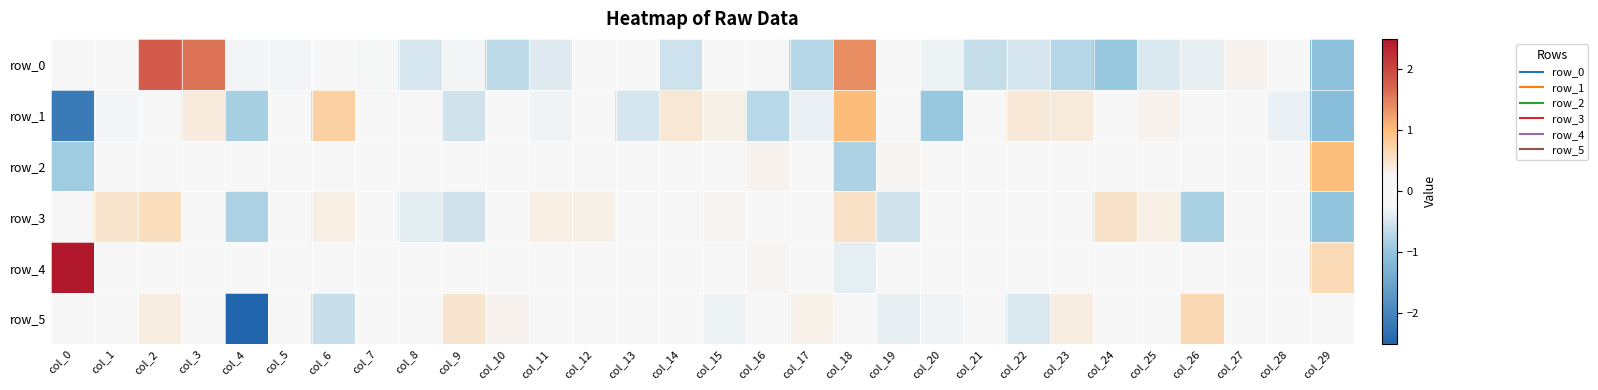

Reading left to right, list all the values displayed in this chart.

row_0: col_0=-0.2	col_1=0.2	col_2=1.8	col_3=1.6	col_4=-0.3	col_5=-0.3	col_6=0.1	col_7=-0.3	col_8=-0.5	col_9=-0.3	col_10=-0.7	col_11=-0.4	col_12=0.1	col_13=0.0	col_14=-0.6	col_15=0.2	col_16=-0.1	col_17=-0.7	col_18=1.4	col_19=-0.2	col_20=-0.3	col_21=-0.6	col_22=-0.5	col_23=-0.7	col_24=-0.9	col_25=-0.5	col_26=-0.4	col_27=0.3	col_28=0.2	col_29=-1.1
row_1: col_0=-2.2	col_1=-0.3	col_2=0.2	col_3=0.4	col_4=-0.8	col_5=0.2	col_6=0.8	col_7=-0.0	col_8=0.1	col_9=-0.5	col_10=0.2	col_11=-0.3	col_12=0.2	col_13=-0.5	col_14=0.5	col_15=0.3	col_16=-0.7	col_17=-0.3	col_18=1.0	col_19=-0.1	col_20=-0.9	col_21=-0.2	col_22=0.4	col_23=0.4	col_24=-0.0	col_25=0.3	col_26=0.0	col_27=0.1	col_28=-0.3	col_29=-1.1
row_2: col_0=-0.9	col_1=0.0	col_2=-0.2	col_3=-0.2	col_4=0.1	col_5=-0.1	col_6=-0.2	col_7=-0.0	col_8=-0.2	col_9=-0.0	col_10=-0.0	col_11=-0.2	col_12=0.2	col_13=0.0	col_14=-0.1	col_15=-0.1	col_16=0.3	col_17=0.2	col_18=-0.8	col_19=0.3	col_20=-0.1	col_21=-0.0	col_22=-0.1	col_23=0.2	col_24=-0.2	col_25=-0.1	col_26=0.2	col_27=0.1	col_28=0.1	col_29=1.0
row_3: col_0=0.2	col_1=0.5	col_2=0.6	col_3=0.2	col_4=-0.8	col_5=0.2	col_6=0.4	col_7=0.1	col_8=-0.4	col_9=-0.5	col_10=-0.2	col_11=0.4	col_12=0.3	col_13=0.0	col_14=0.0	col_15=0.3	col_16=-0.2	col_17=-0.2	col_18=0.5	col_19=-0.5	col_20=0.2	col_21=-0.1	col_22=0.2	col_23=-0.0	col_24=0.5	col_25=0.4	col_26=-0.8	col_27=-0.0	col_28=-0.1	col_29=-1.0
row_4: col_0=2.6	col_1=0.1	col_2=-0.0	col_3=0.1	col_4=0.2	col_5=-0.1	col_6=0.1	col_7=-0.1	col_8=0.1	col_9=0.1	col_10=-0.2	col_11=-0.0	col_12=-0.1	col_13=-0.0	col_14=-0.1	col_15=-0.1	col_16=0.3	col_17=0.2	col_18=-0.4	col_19=0.0	col_20=0.1	col_21=-0.1	col_22=-0.1	col_23=-0.0	col_24=-0.1	col_25=-0.0	col_26=0.1	col_27=-0.1	col_28=-0.1	col_29=0.6
row_5: col_0=-0.2	col_1=-0.1	col_2=0.4	col_3=-0.1	col_4=-5.8	col_5=-0.1	col_6=-0.6	col_7=0.1	col_8=0.2	col_9=0.5	col_10=0.3	col_11=0.1	col_12=-0.1	col_13=0.1	col_14=0.2	col_15=-0.3	col_16=-0.0	col_17=0.3	col_18=0.2	col_19=-0.4	col_20=-0.3	col_21=-0.1	col_22=-0.4	col_23=0.4	col_24=0.2	col_25=-0.0	col_26=0.7	col_27=-0.1	col_28=0.1	col_29=0.0